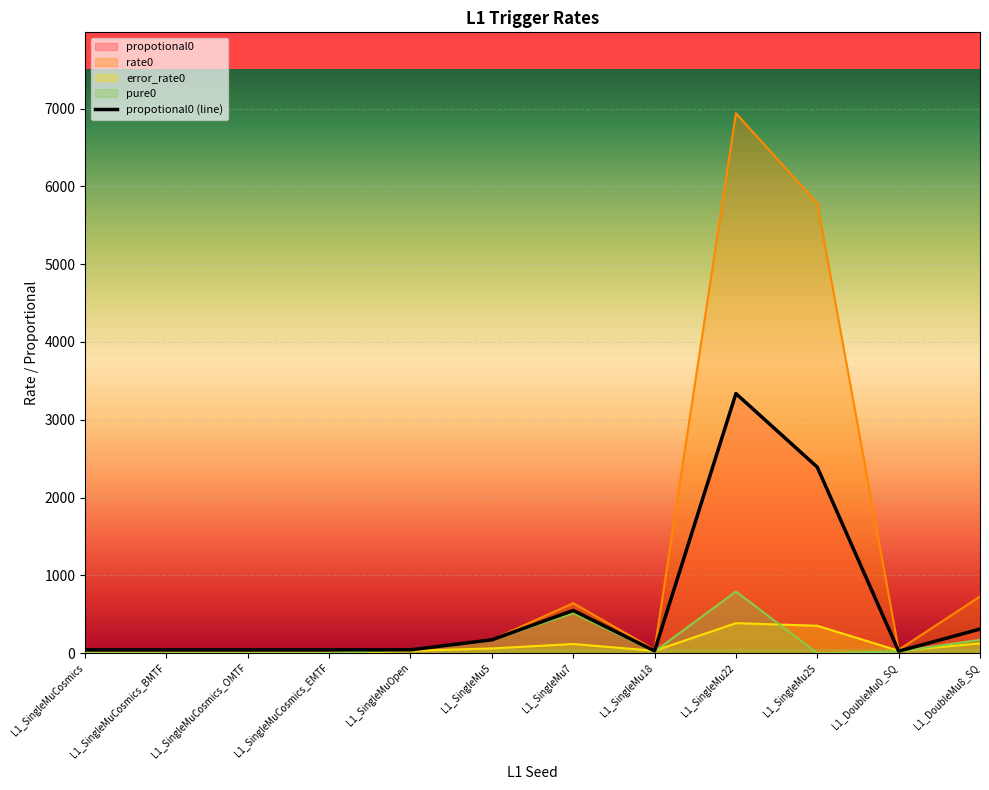

What is the approximate value at L1_SingleMu18?

28.6